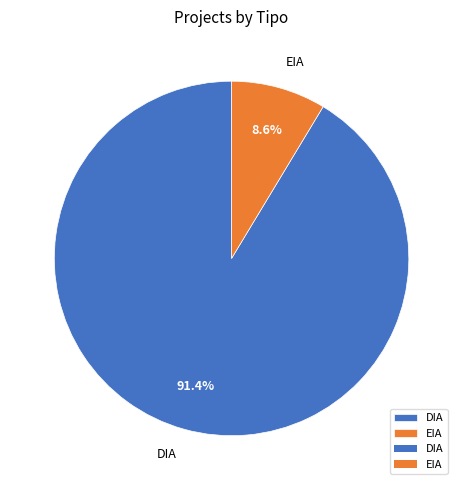

Which category accounts for the majority?

DIA